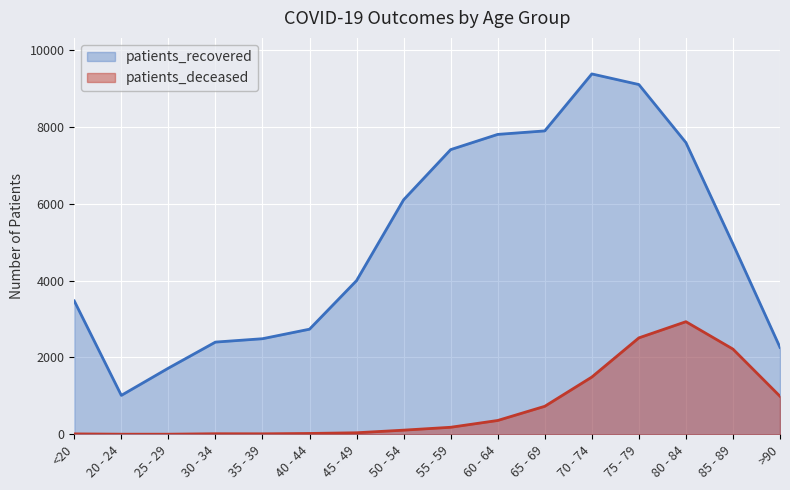

True or false: patients_recovered and patients_deceased intersect in this chart.

False